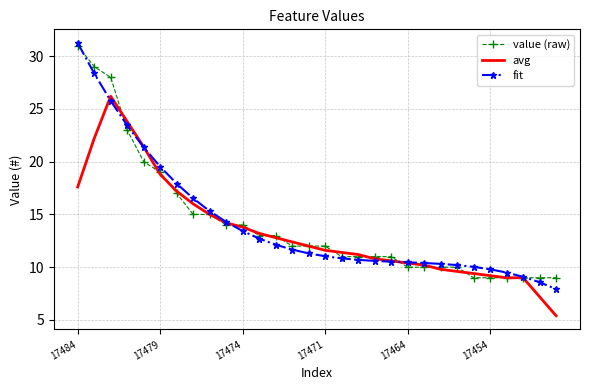

Which series has the widest spread of values?

fit